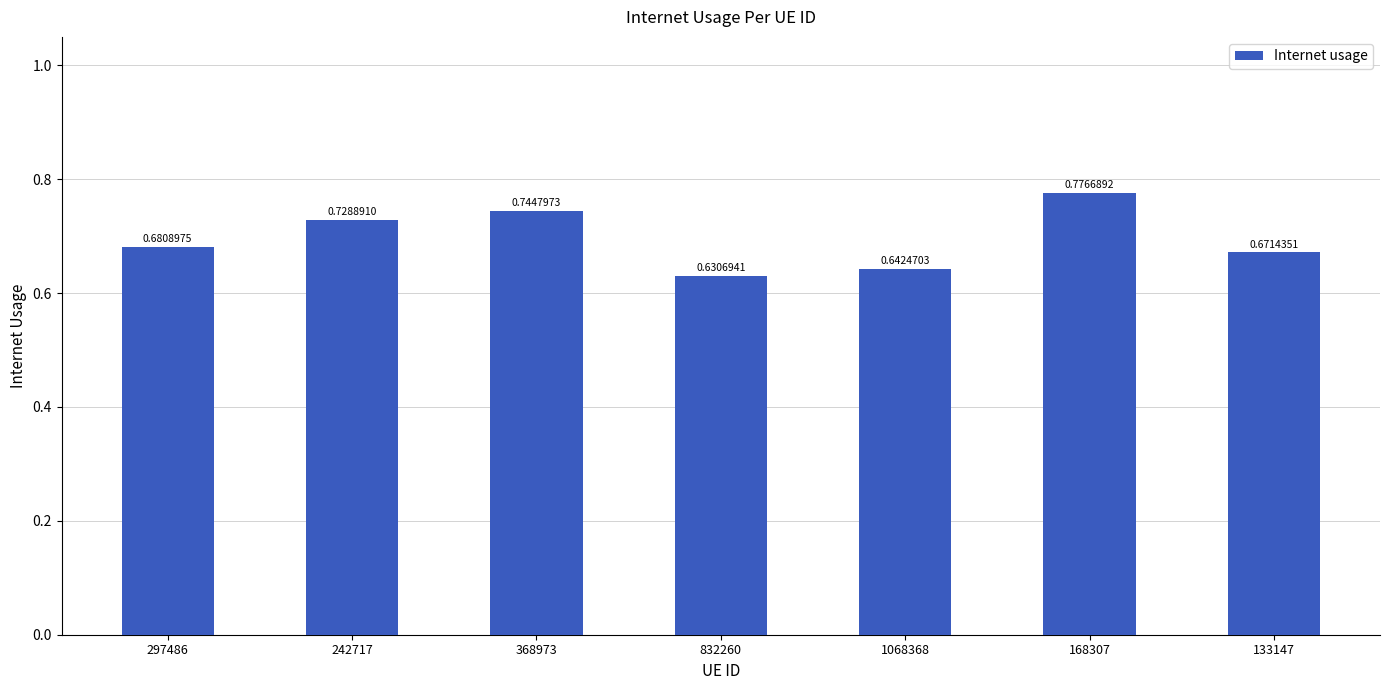

What is the label of the 3rd bar from the left?

368973